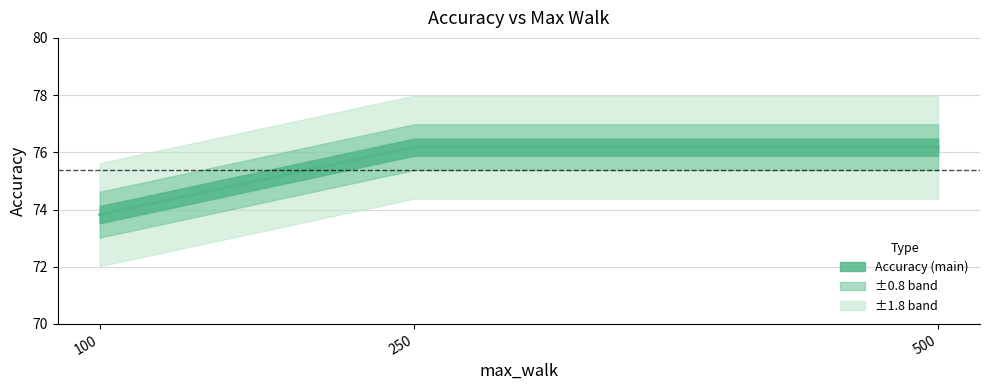

Is this an area chart (filled region under the line)?

No